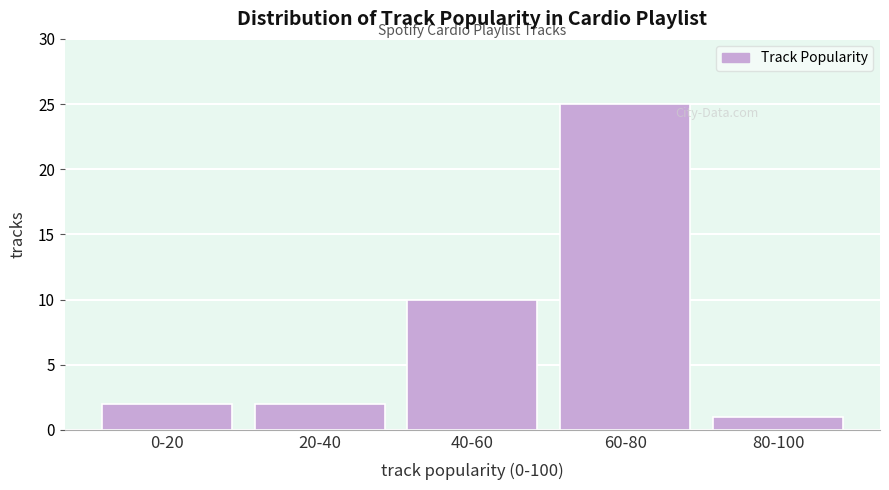

Reading left to right, list all the values displayed in this chart.

2	2	10	25	1